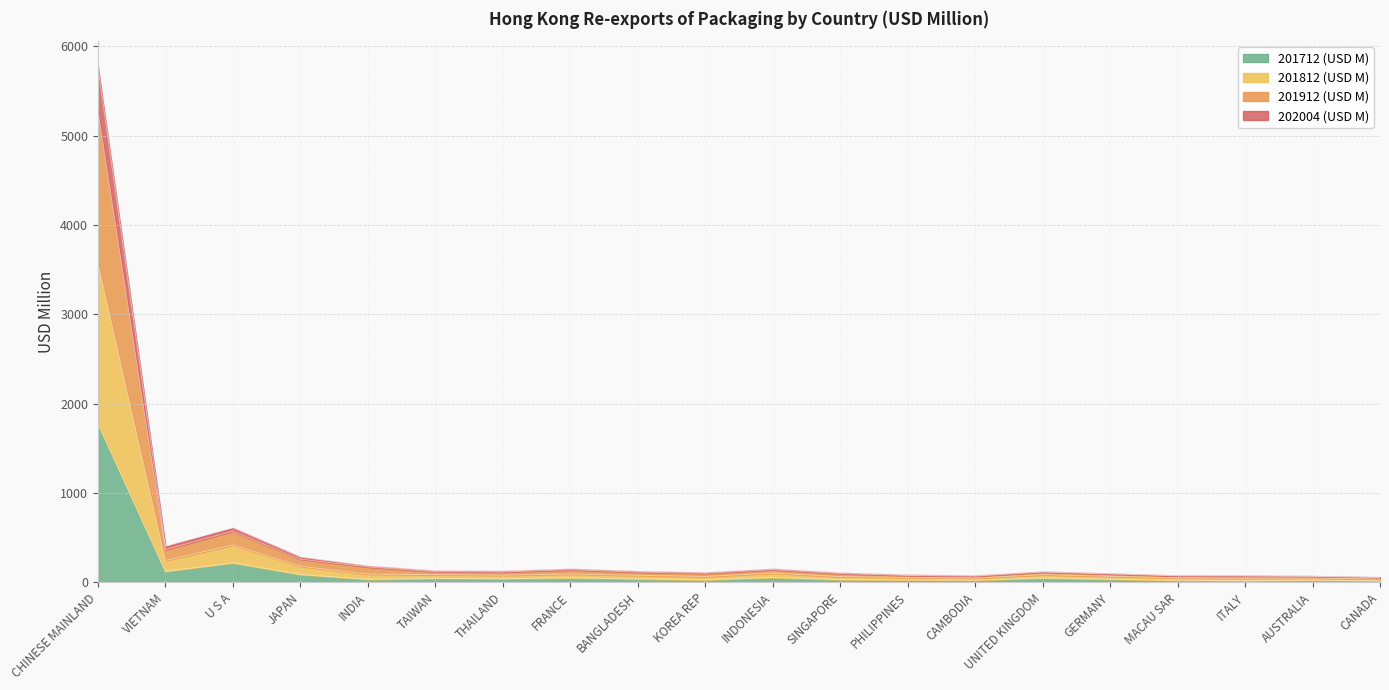

Reading left to right, what are all the values shown in this chart?

202004 (USD M): 5769.9	403.9	609.7	282.4	183.4	129.6	126.1	151.4	124.4	110.3	151.4	107.0	84.6	76.4	120.7	99.3	77.7	75.6	70.9	57.9
201912 (USD M): 5283.5	365.7	573.6	259.2	172.1	118.4	115.1	141.3	114.3	100.5	141.9	97.7	76.8	69.5	114.3	93.7	72.2	70.8	66.6	54.1
201812 (USD M): 3574.2	244.3	418.3	180.1	92.0	86.3	79.9	92.9	78.7	65.6	103.1	63.8	53.6	47.0	86.3	67.4	49.1	45.7	47.2	36.8
201712 (USD M): 1776.3	122.0	218.0	87.5	33.4	43.7	41.3	49.1	38.0	27.7	54.1	30.5	27.7	24.9	47.4	34.5	23.6	18.4	23.9	17.8